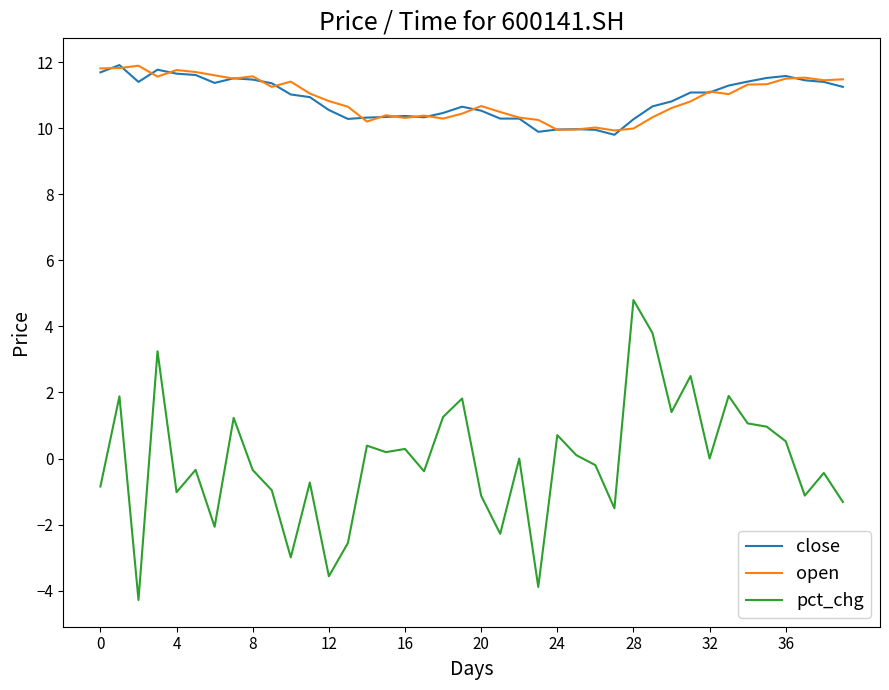

What is the maximum value for pct_chg?

4.8